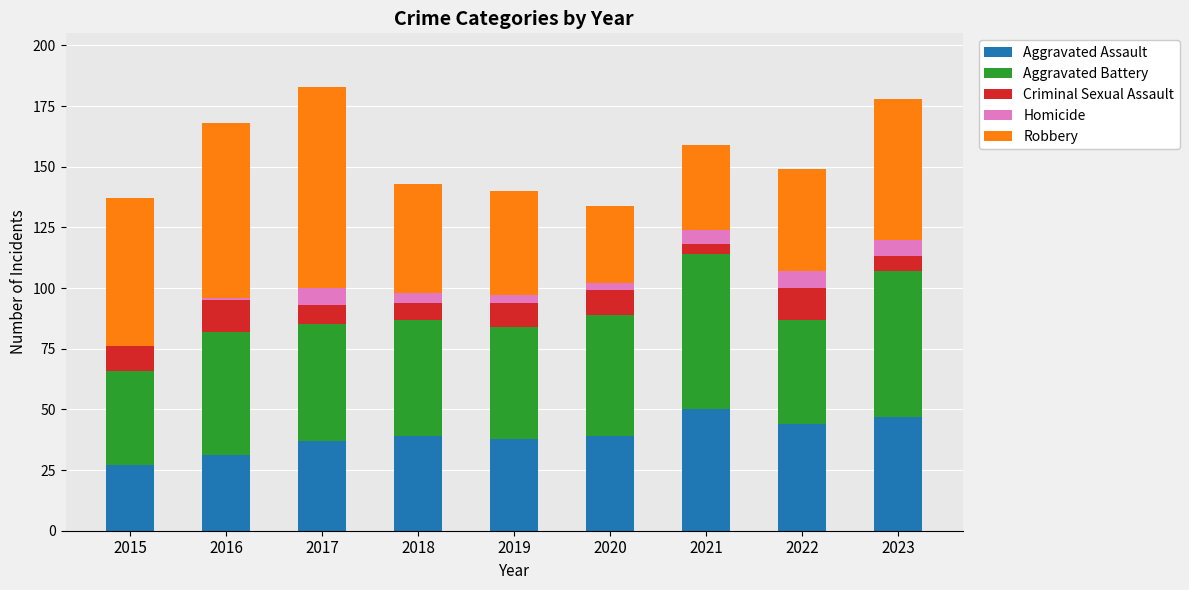

What is the total value across all series at 2022?

149